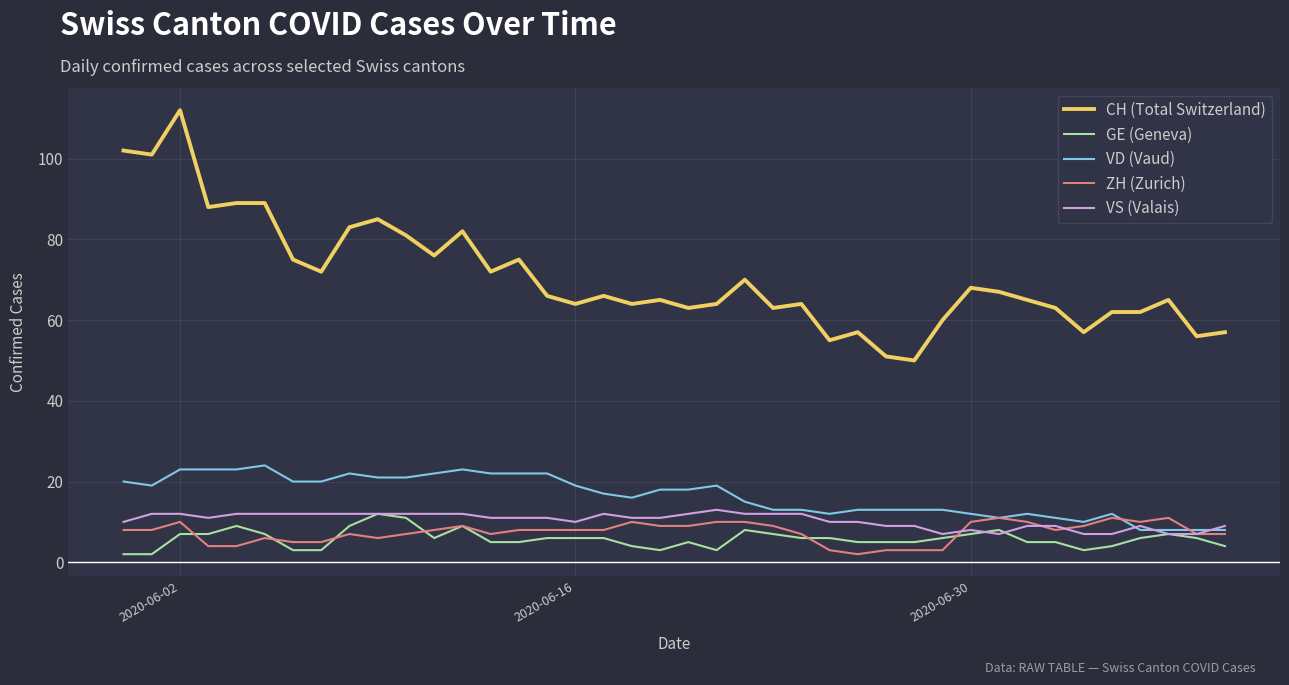

True or false: CH (Total Switzerland) and ZH (Zurich) intersect in this chart.

False